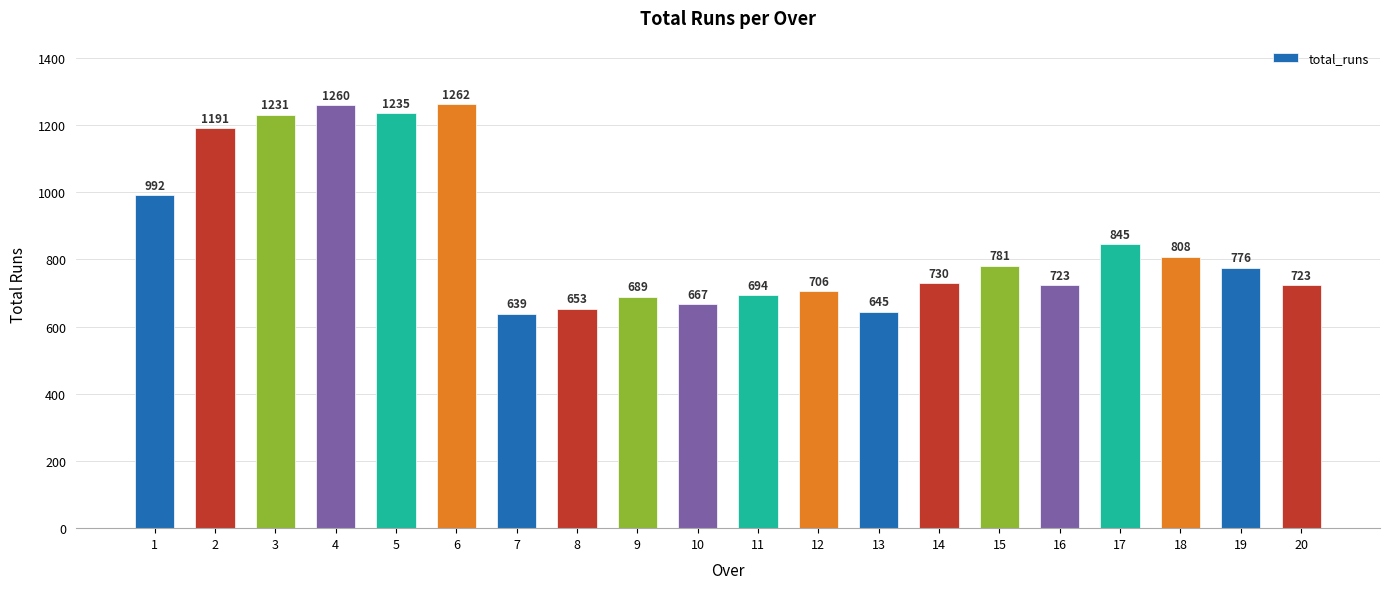

At which label does the data first exceed 776?

1